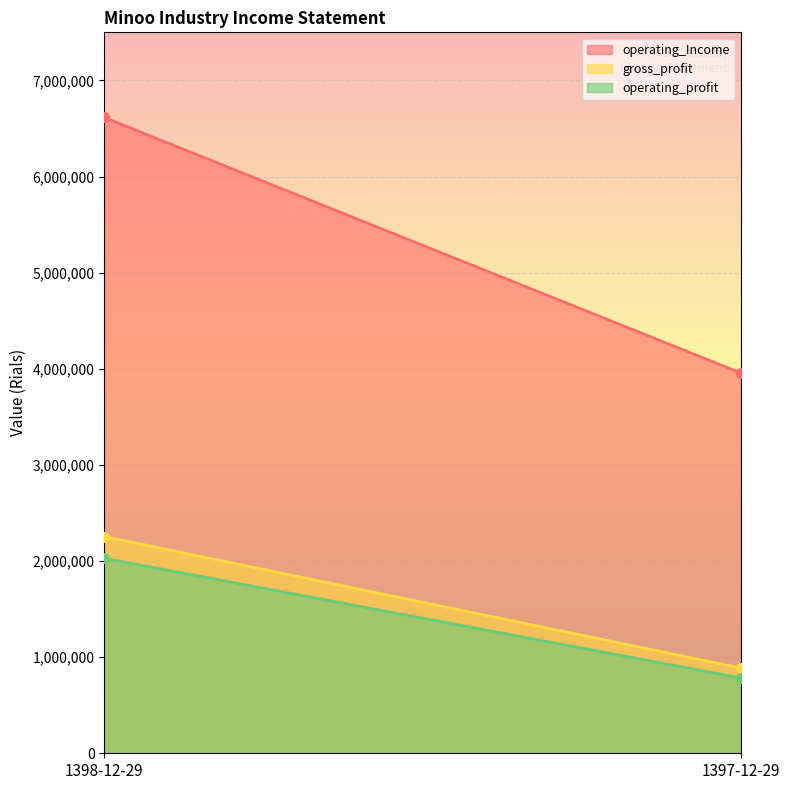

Which series has the largest range (max minus min)?

operating_Income